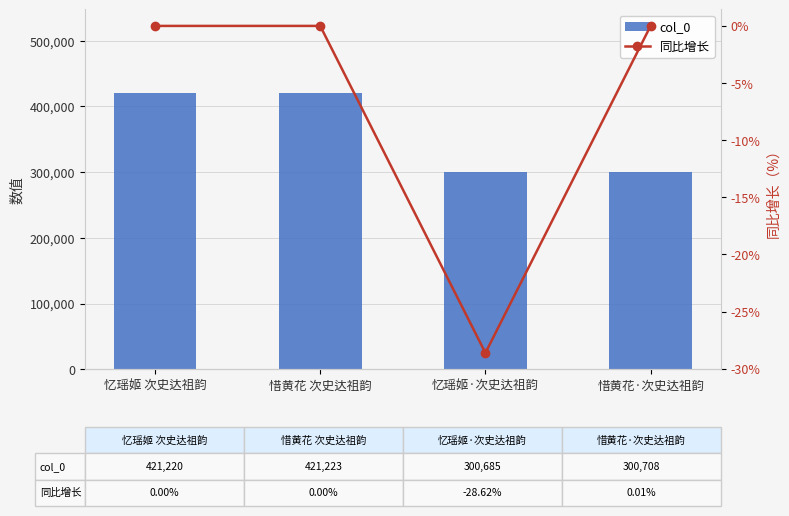

The 同比增长 series shows 0.0 at 惜黄花 次史达祖韵. True or false?

False